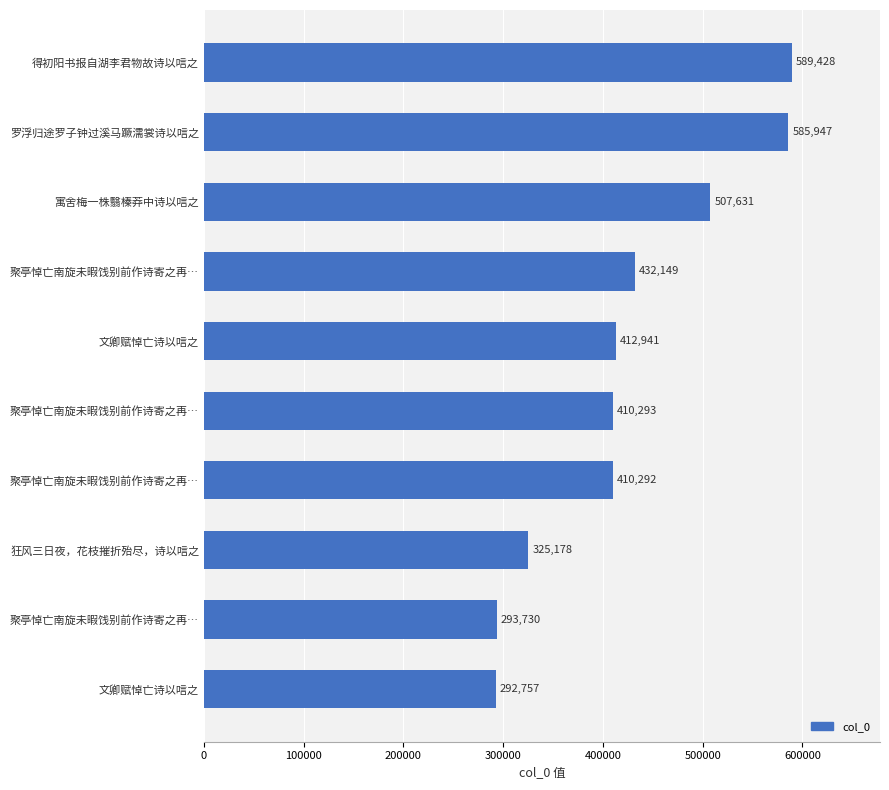

Which category has the highest value across all series?

得初阳书报自湖李君物故诗以唁之